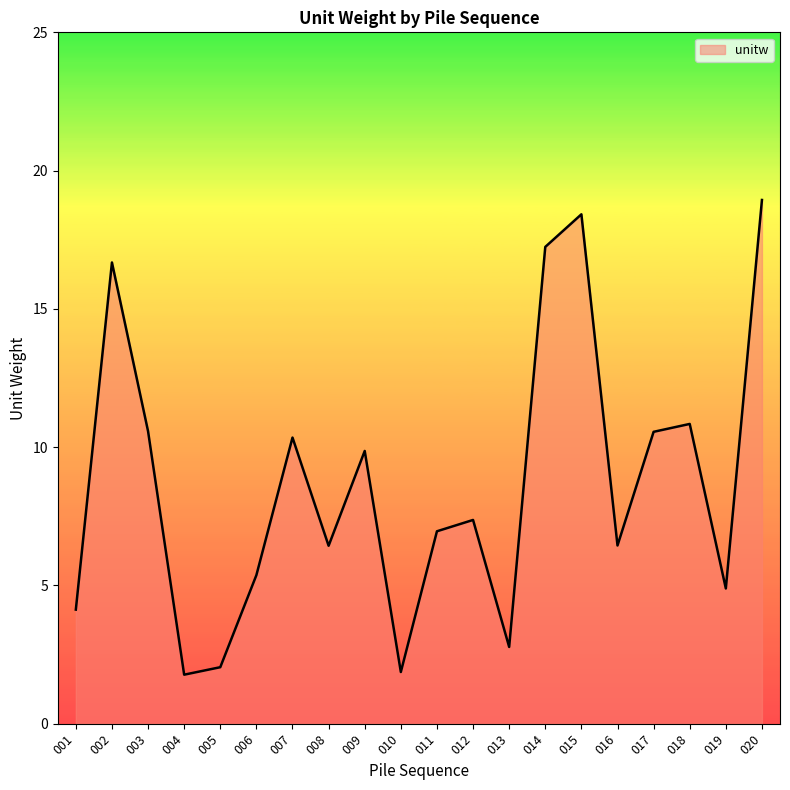

What is the difference between the second highest and minimum values?

16.6